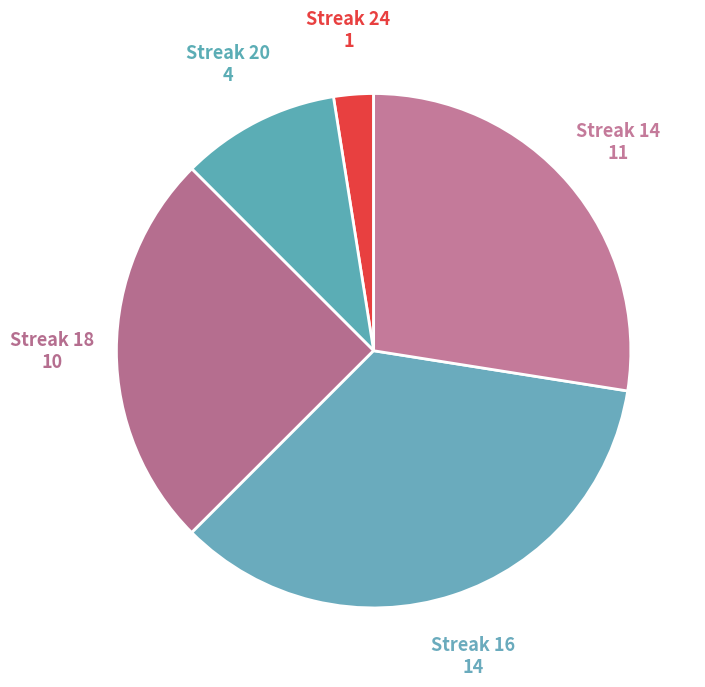

Does Streak 14 represent more than half of the total?

No